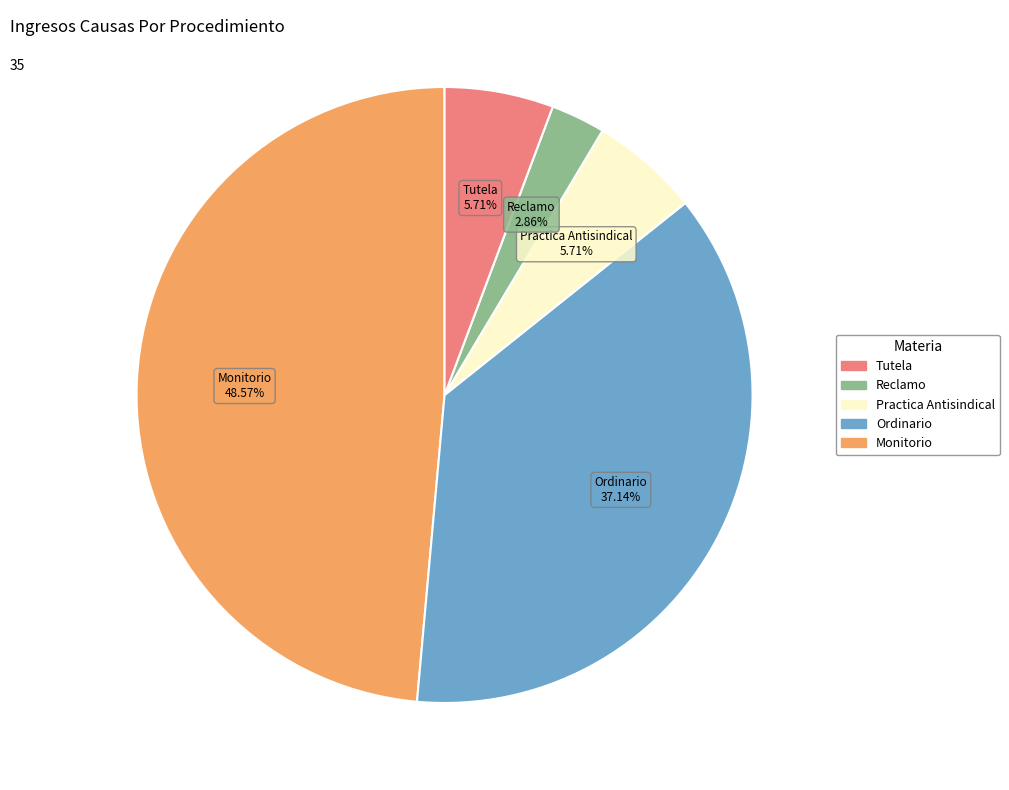

Is there a majority slice in this chart?

No